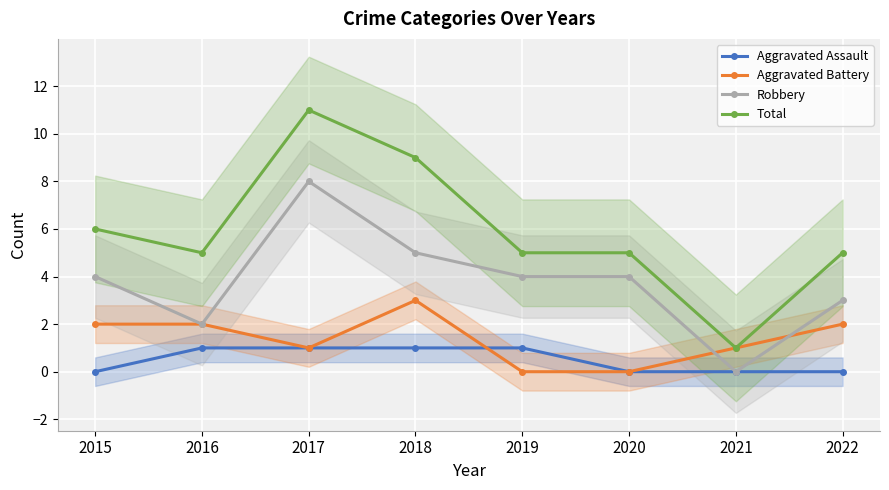

At which category is the sum across all series the highest?

2017